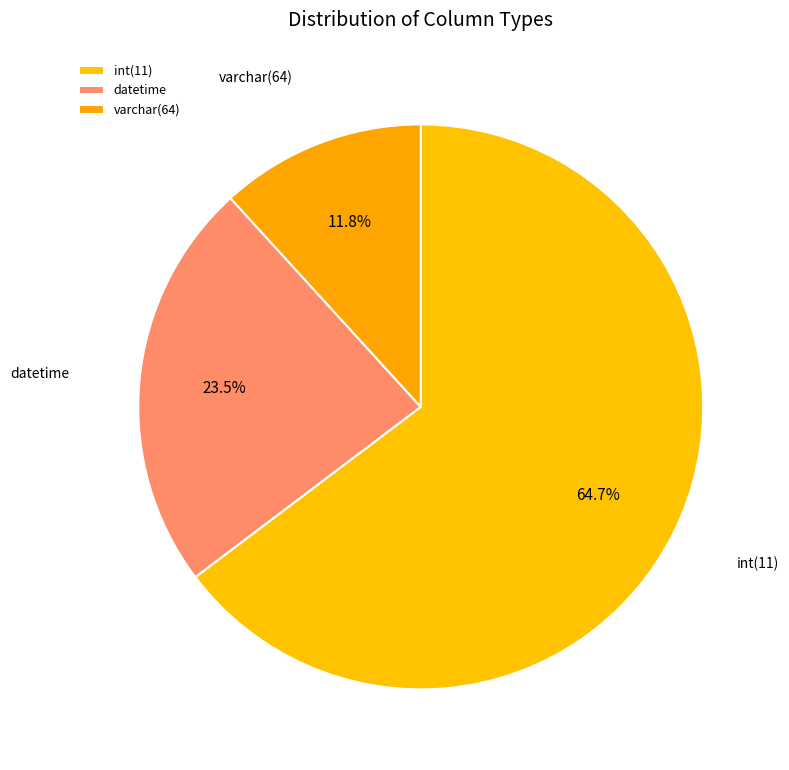

Rank the categories by value from highest to lowest.

int(11), datetime, varchar(64)